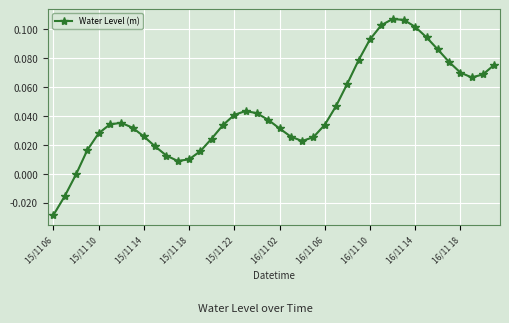

True or false: there are more than 1 points higher than both neighbors.

True